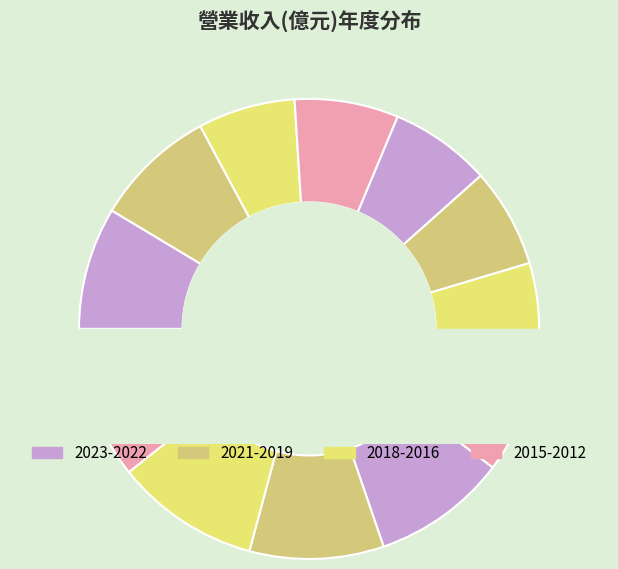

How much of the chart is everything except 2017?

92.9%